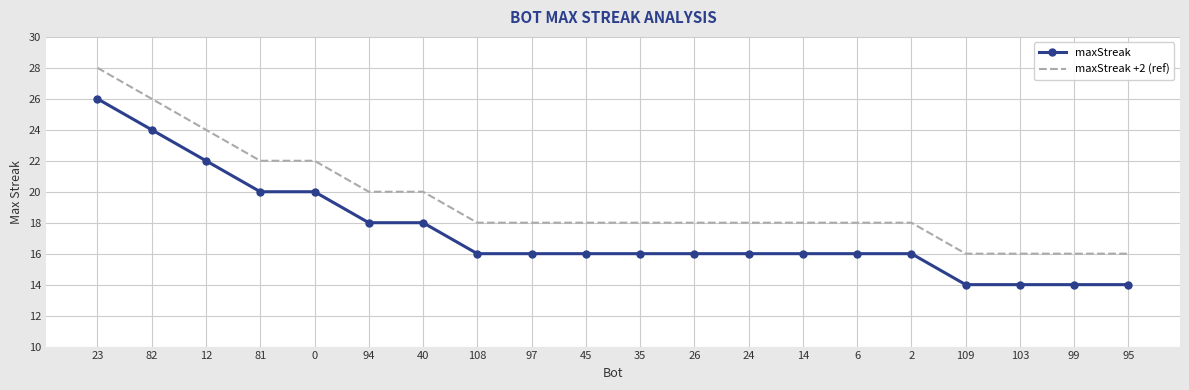

How many series are shown in this chart?

2